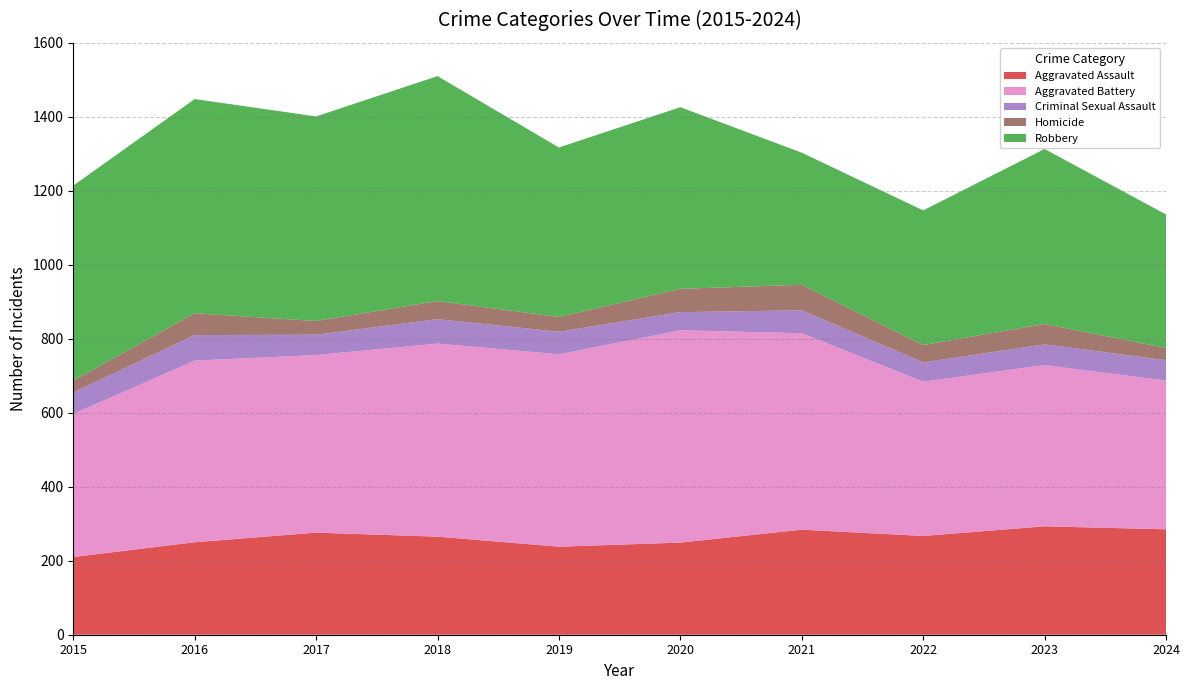

Reading right to left, extract all data points from this chart.

Aggravated Assault: 285	293	267	284	249	238	265	276	250	210
Aggravated Battery: 402	436	417	531	574	520	522	480	491	387
Criminal Sexual Assault: 55	56	52	62	49	61	66	55	69	58
Homicide: 33	55	47	69	63	40	49	37	59	32
Robbery: 361	473	364	357	491	458	608	553	579	527